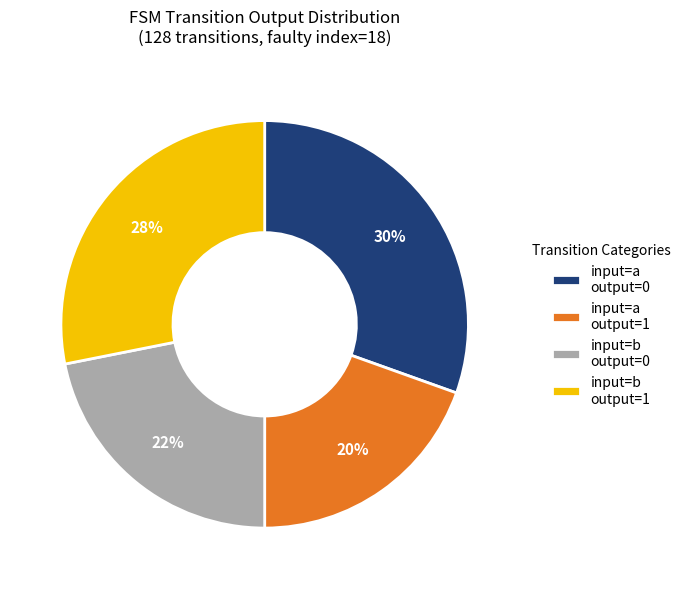

Does any single category account for the majority?

No